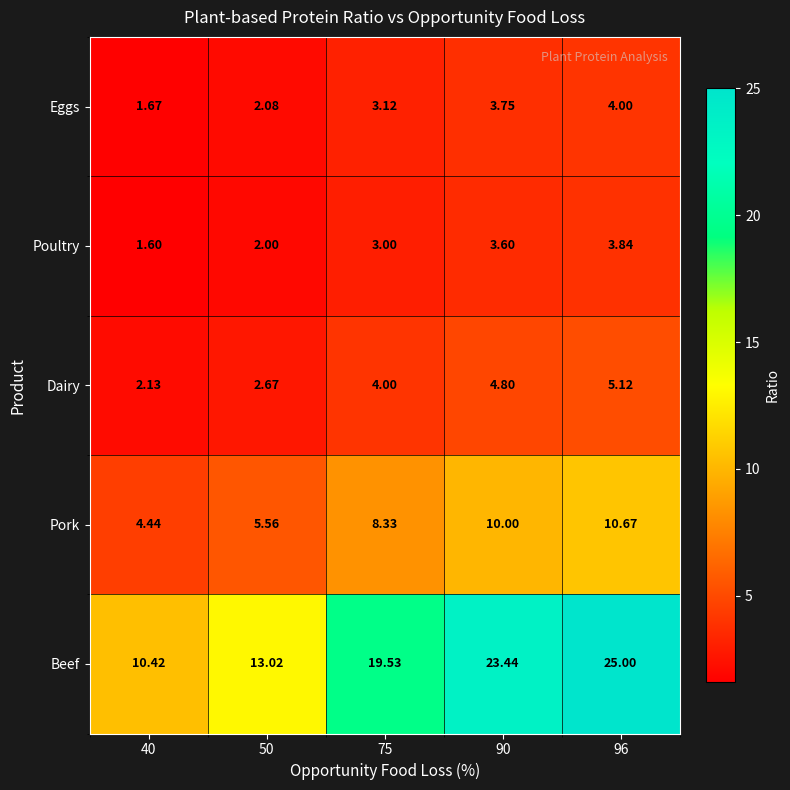

Rank the series at 96 from highest to lowest value.

Beef, Pork, Dairy, Eggs, Poultry